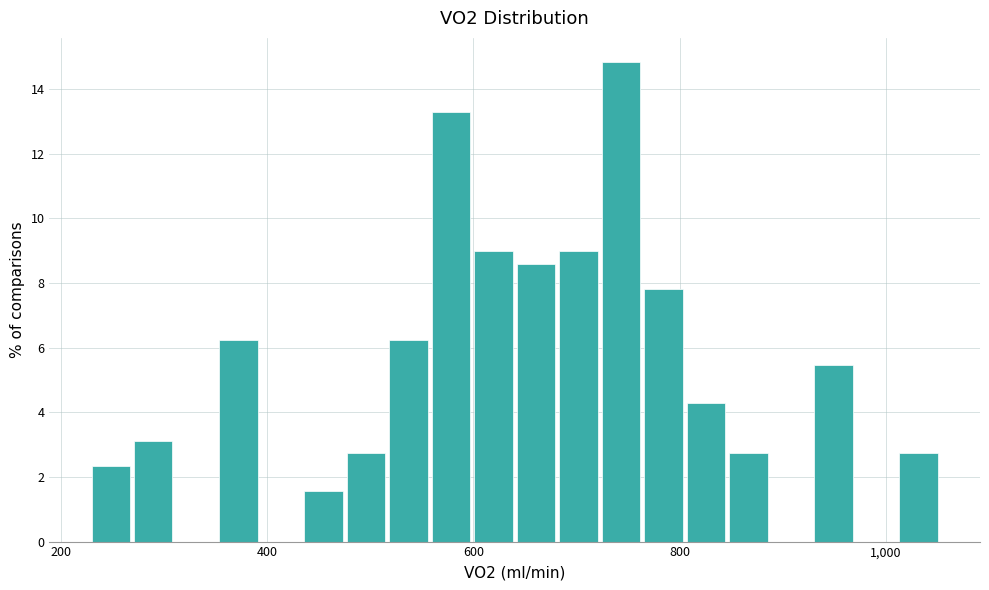

Around what value on the x-axis is the tallest bar? Give the approximate position of its centre, as read against the axis.

740